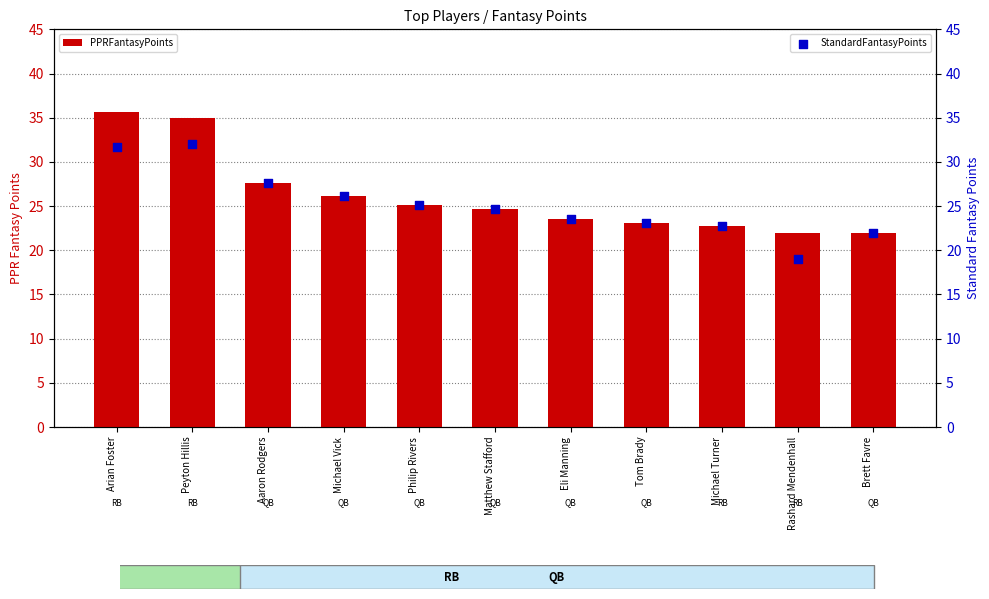

Is the value of PPRFantasyPoints at Eli Manning greater than the value of StandardFantasyPoints at Matthew Stafford?

No